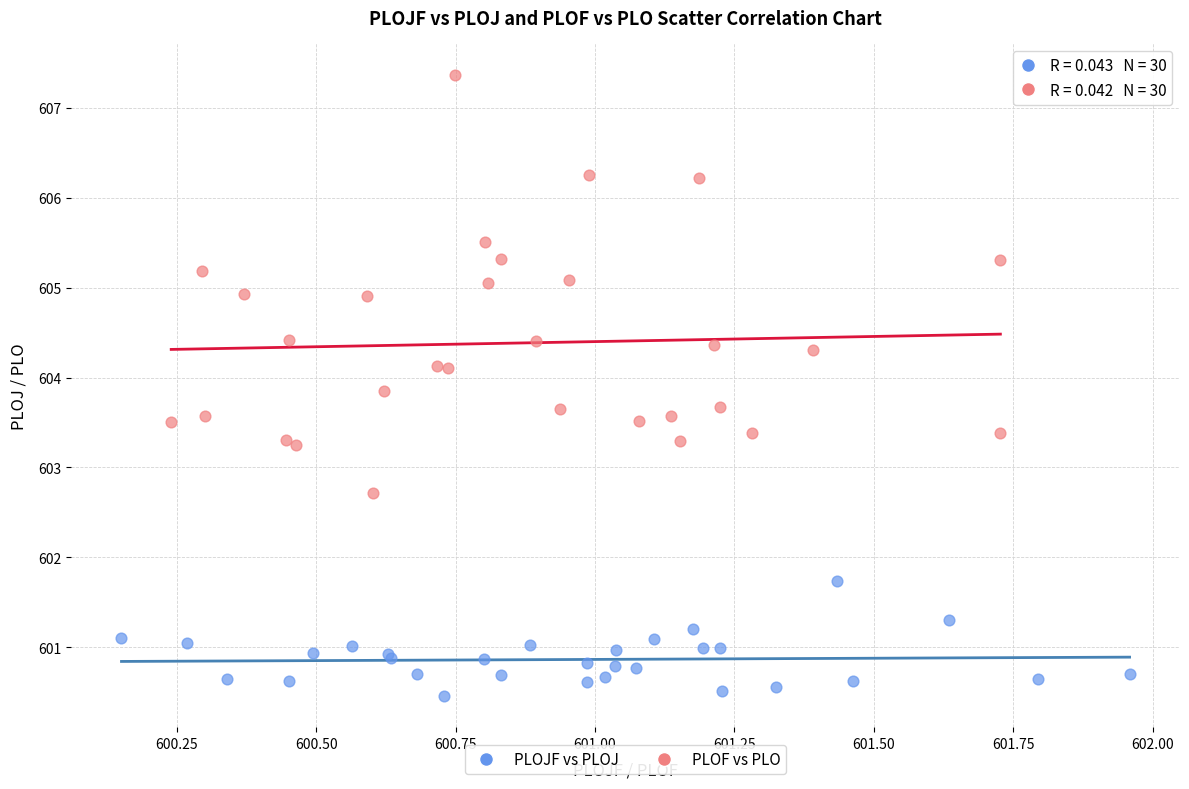

Which series contains the highest Y value?

PLOF vs PLO